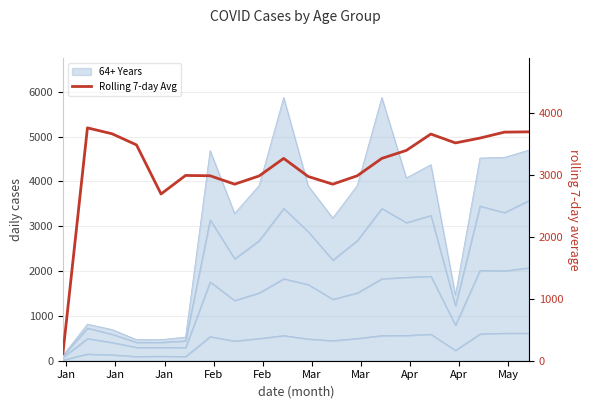

What is the maximum value shown in the chart?

3758